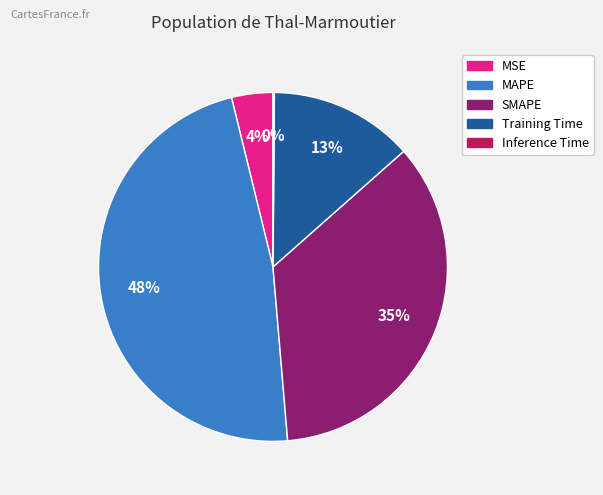

To the nearest percent, what is the average slice percentage?

20%